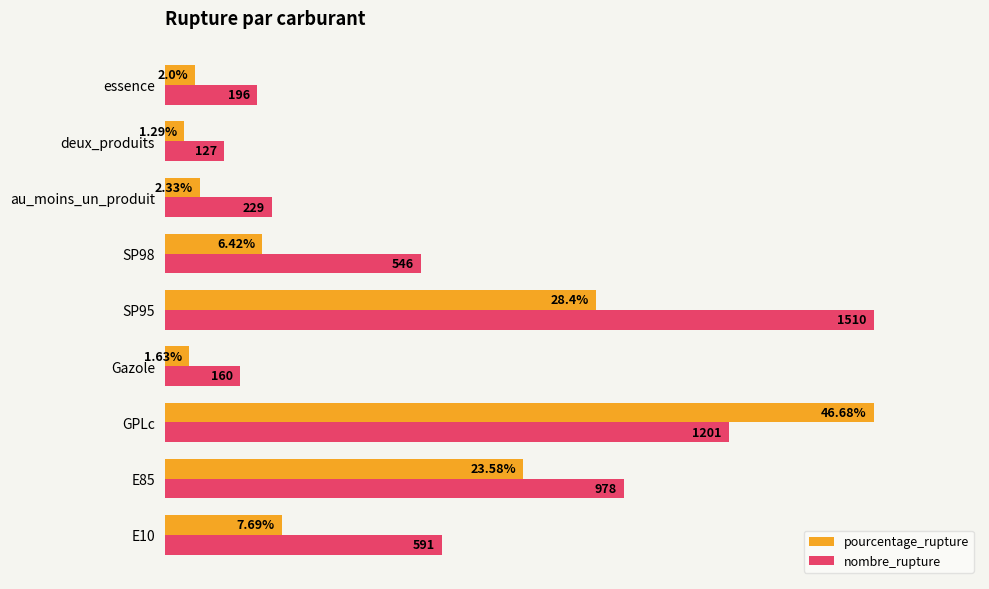

What are all the series names shown in the legend?

pourcentage_rupture, nombre_rupture